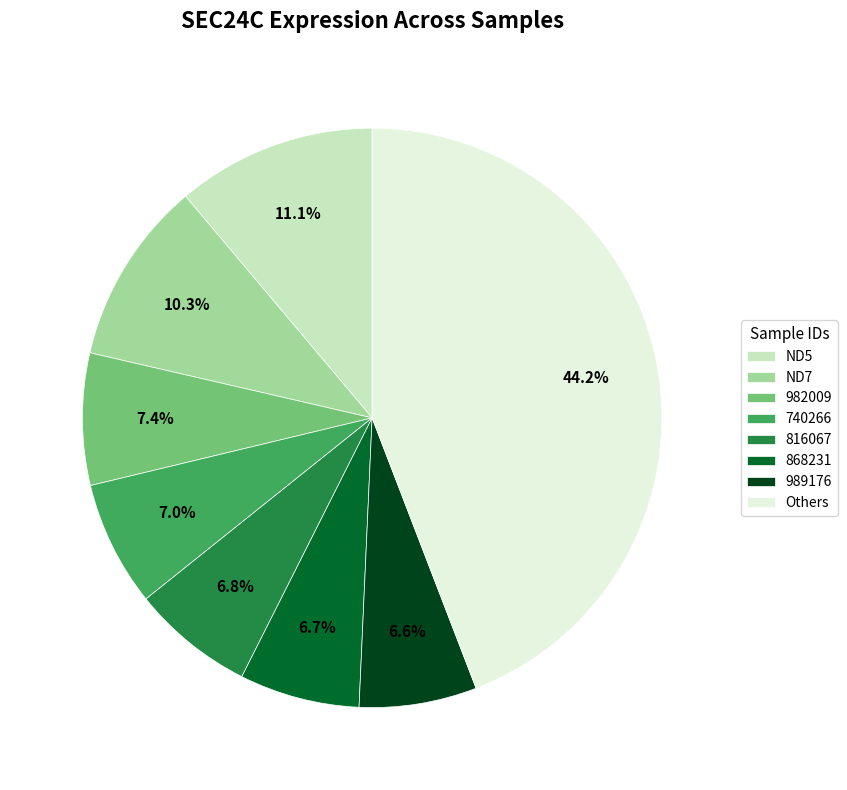

How many segments does this pie chart have?

8